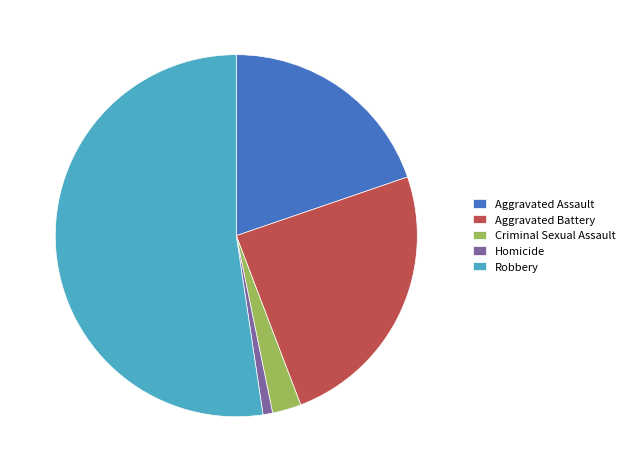

Which slice is the smallest?

Homicide